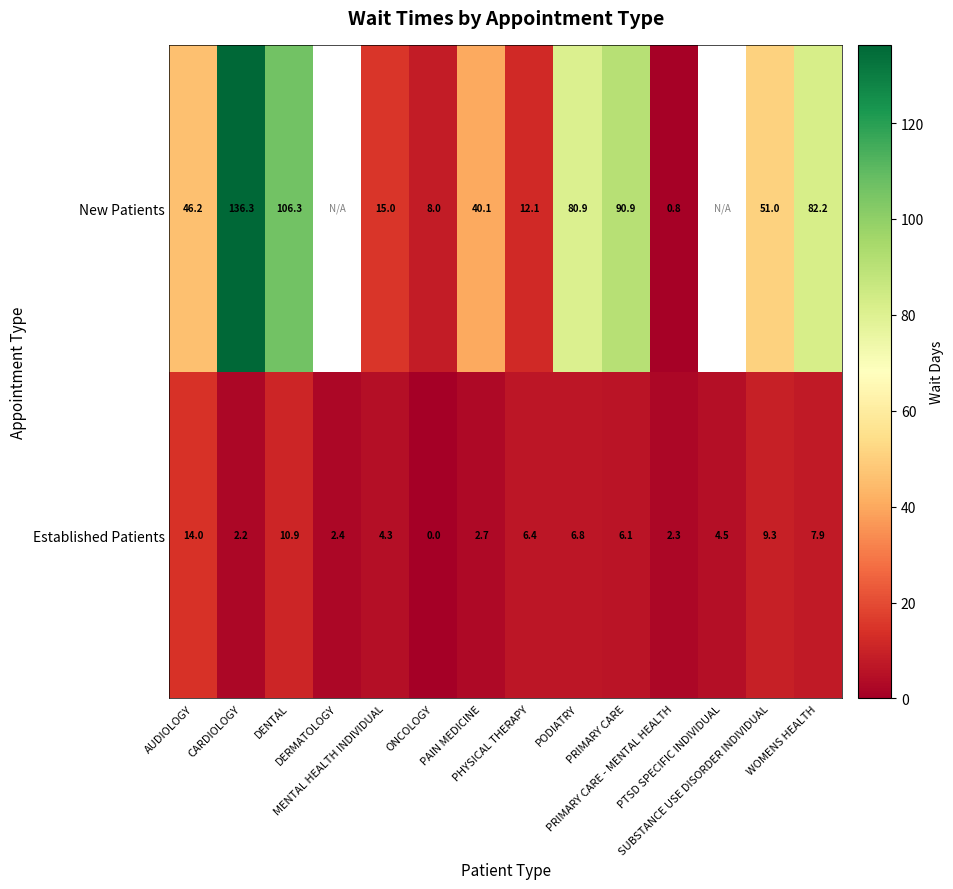

The value of New Patients at CARDIOLOGY is 50.8. True or false?

False